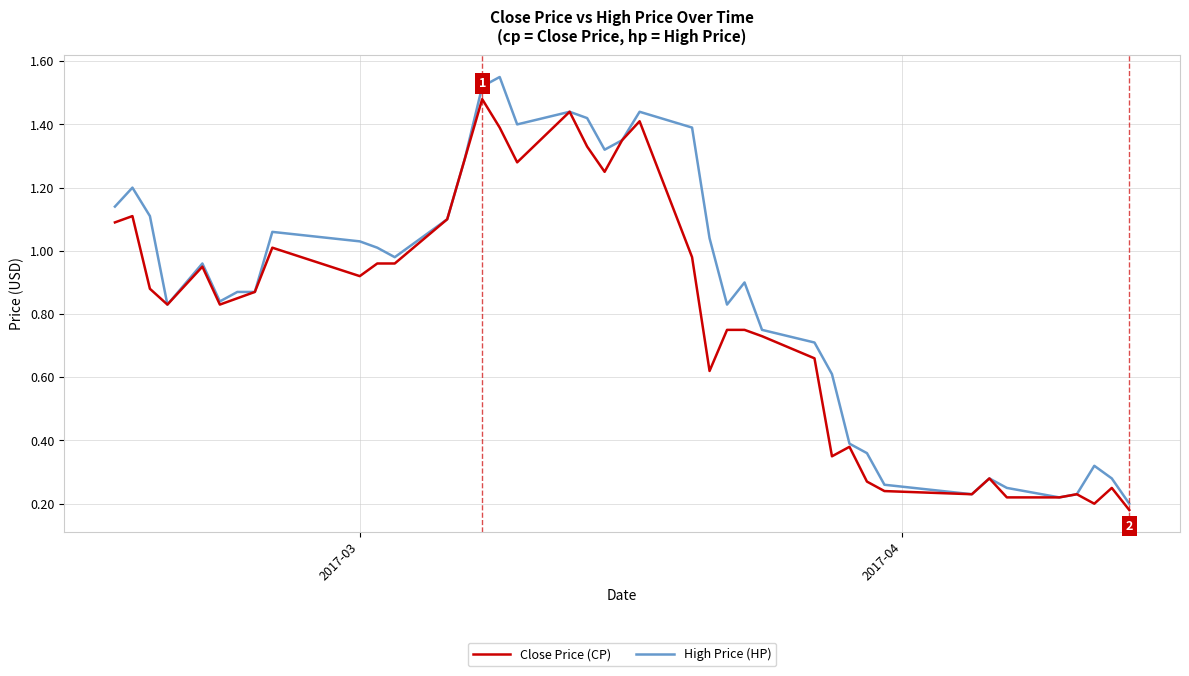

Which series has the largest total across all categories?

High Price (HP)